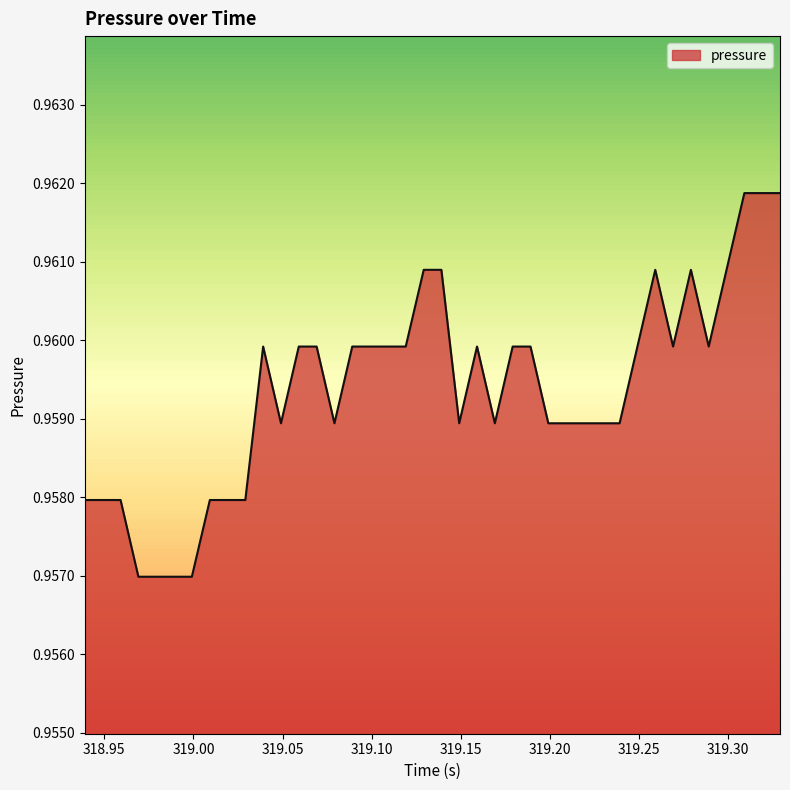

How many points are lower than both their immediate neighbors (excluding endpoints)?

6